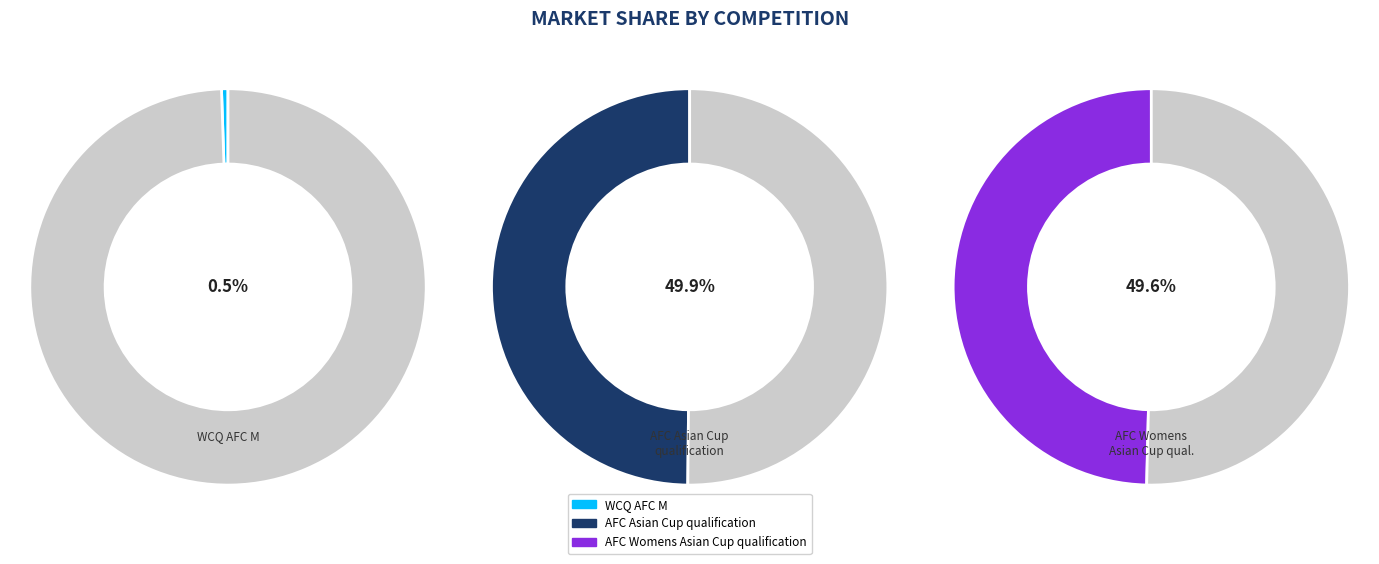

How many slices are in this pie chart?

3